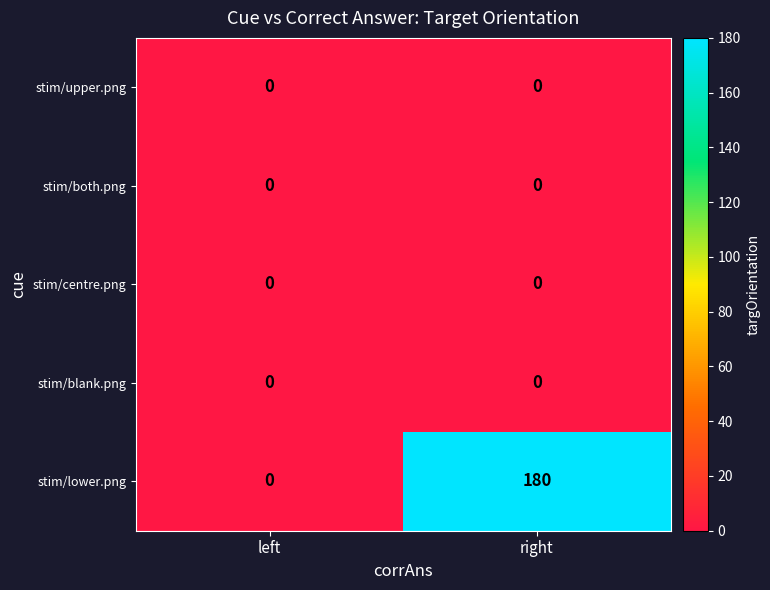

What is the total value across all series at right?

180